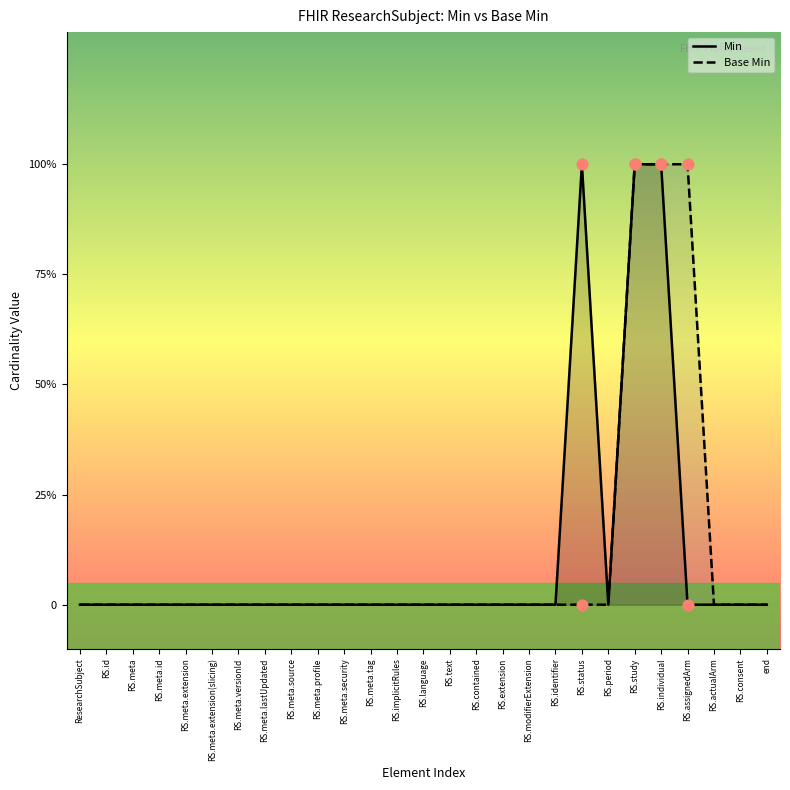

At which category is the sum across all series the highest?

RS.study